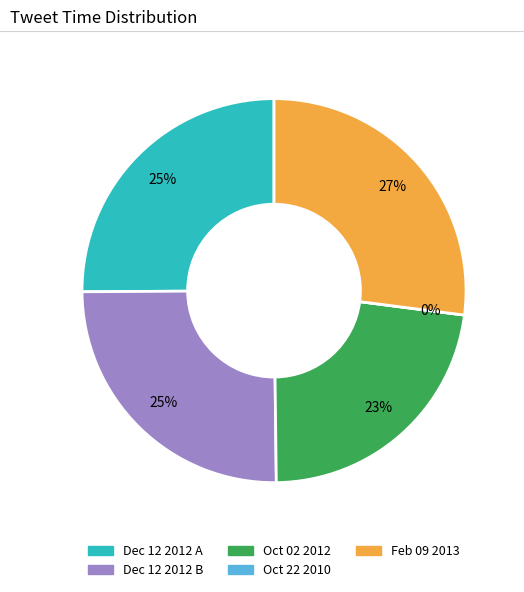

What portion of the pie excludes Sat Feb 09 20:43:09 +0000 2013?

73.0%